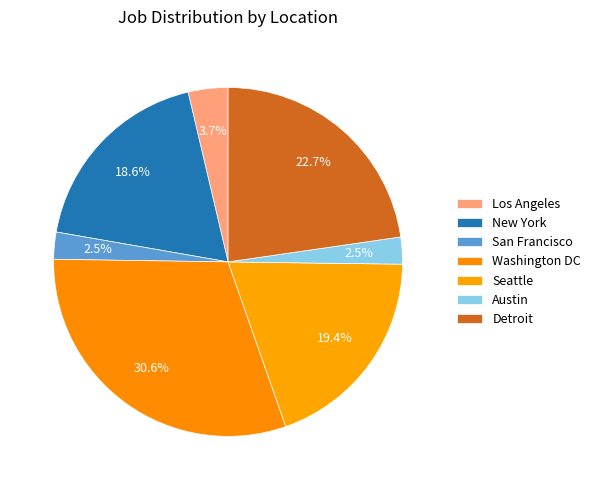

Combined, what portion of the pie is Seattle and Austin?

21.9%